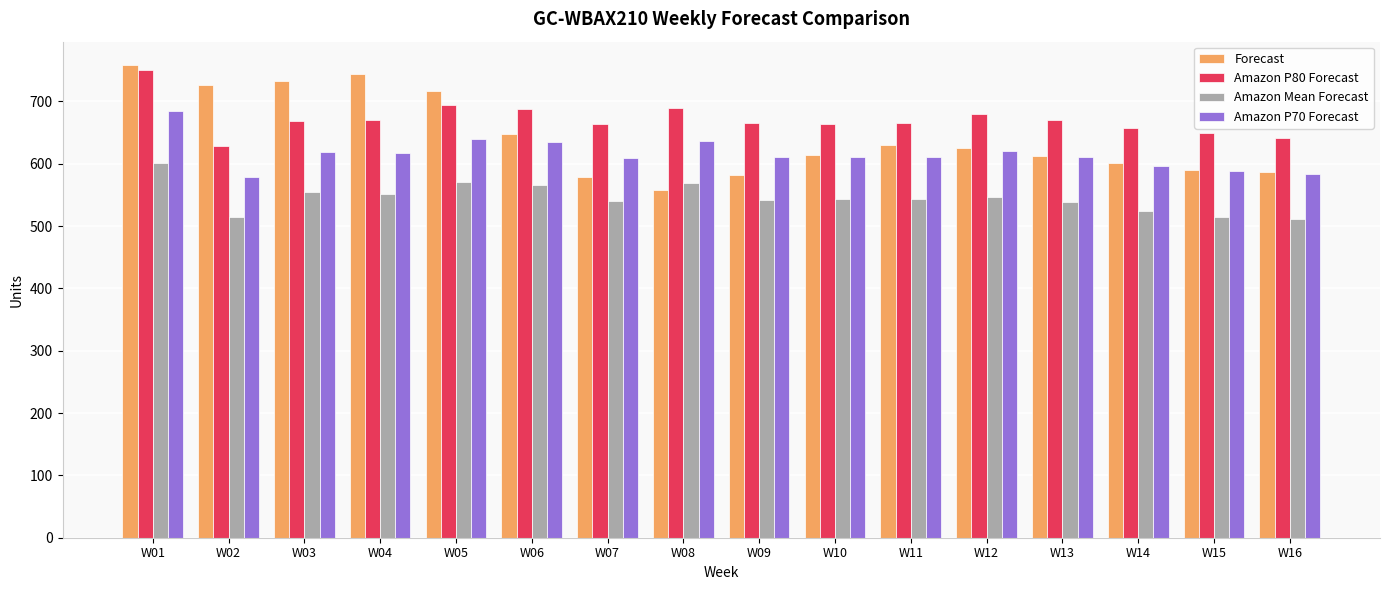

What is the spread (max minus min) of values at W14?

133